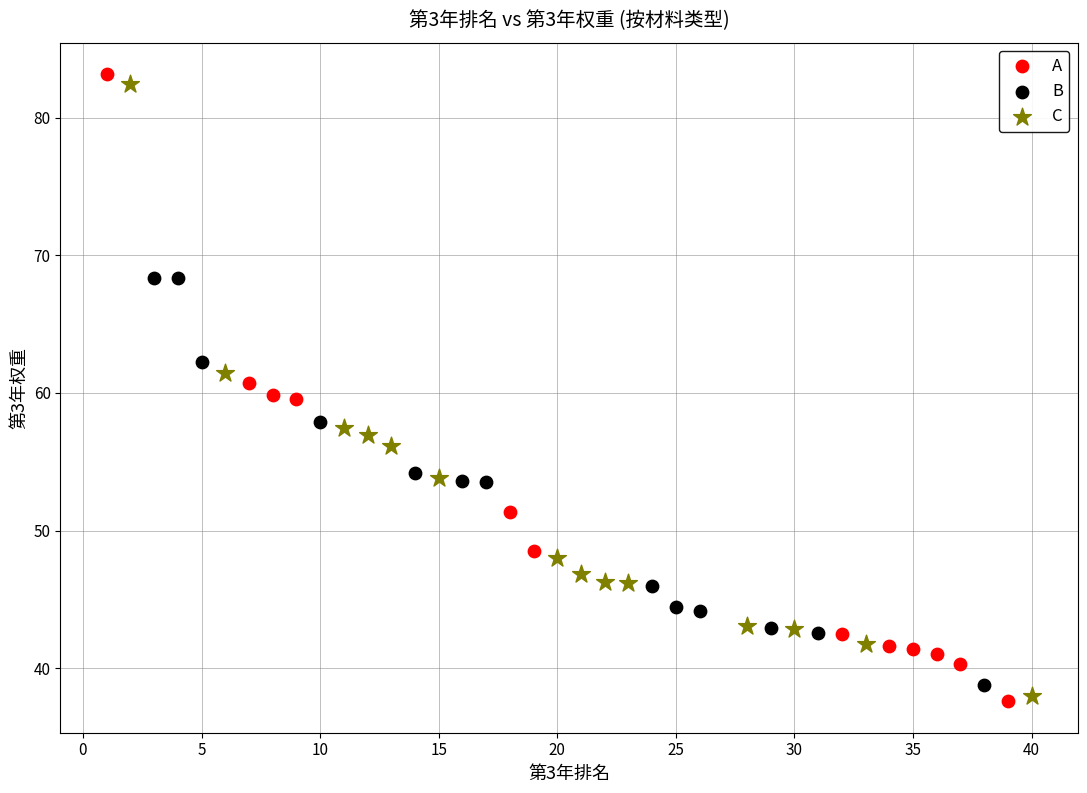

What are all the series names shown in the legend?

A, B, C